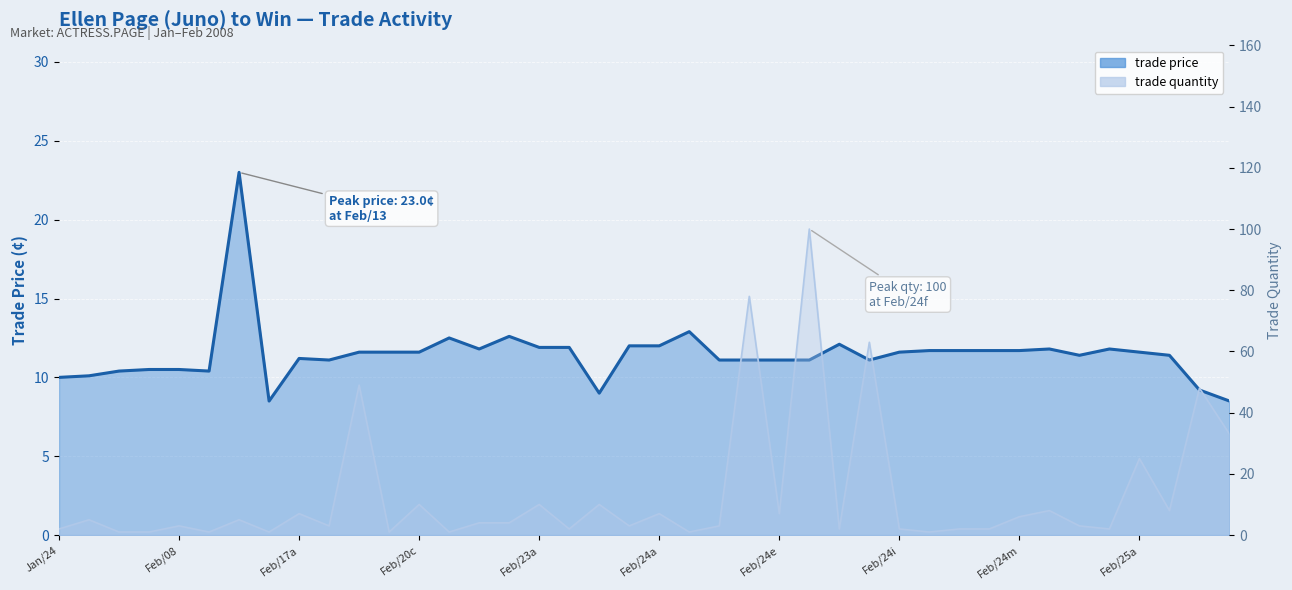

What is the difference between the highest and lowest values at 31?

9.7